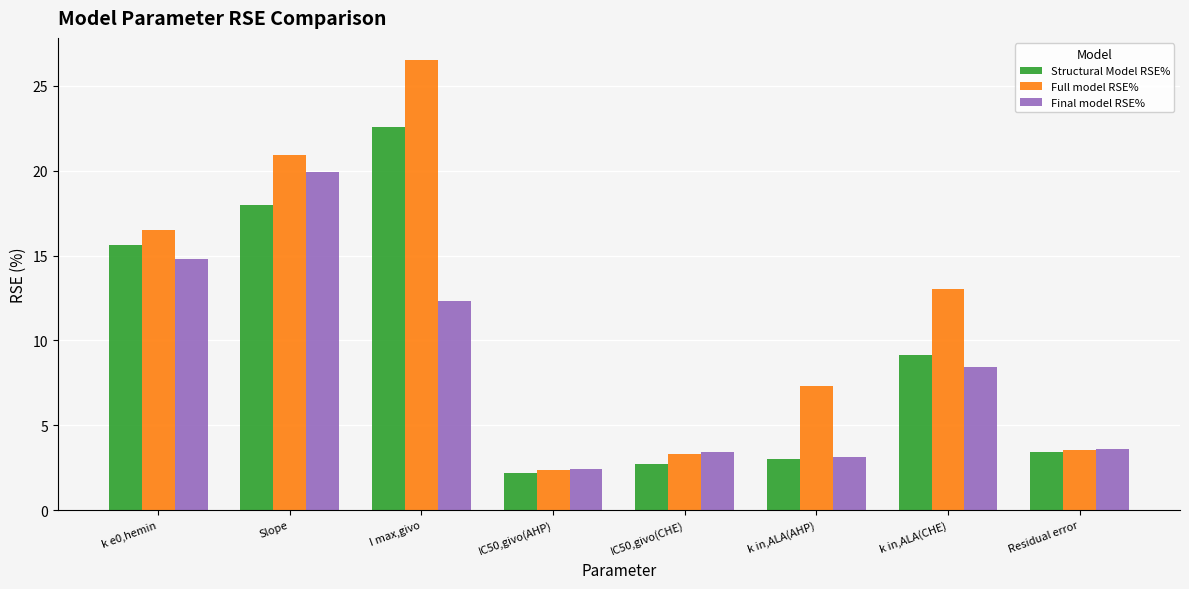

What is the total value across all series at IC50,givo(AHP)?

7.0